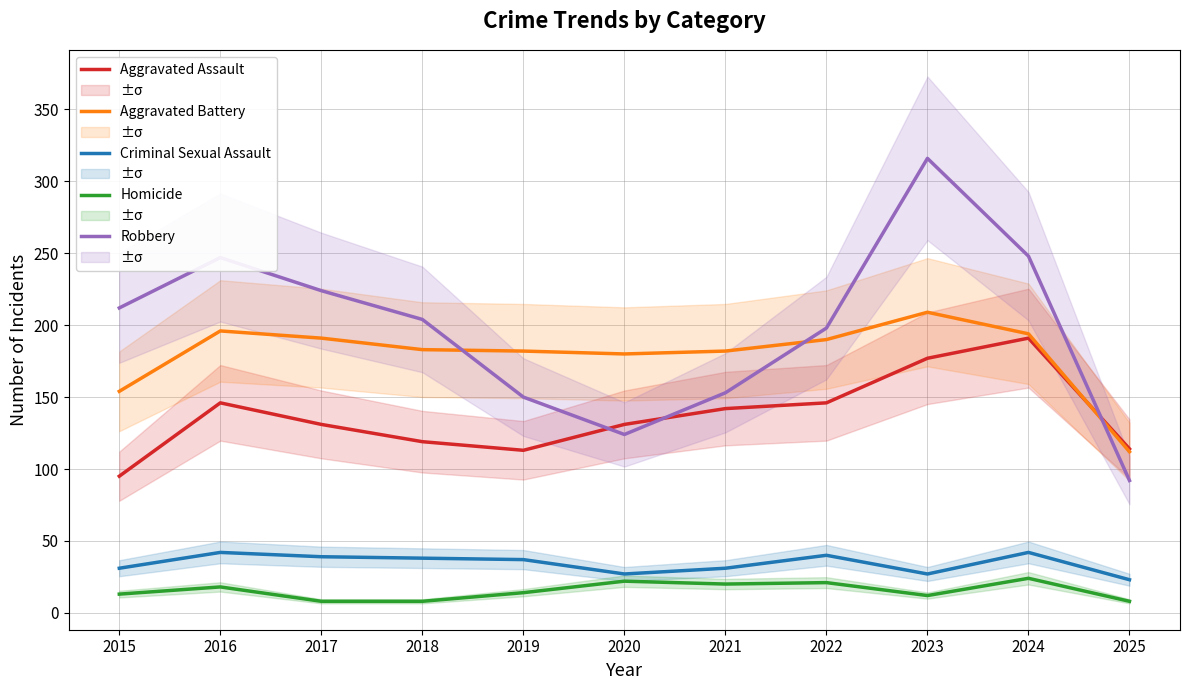

Rank the categories by Robbery value from lowest to highest.

2025, 2020, 2019, 2021, 2022, 2018, 2015, 2017, 2016, 2024, 2023